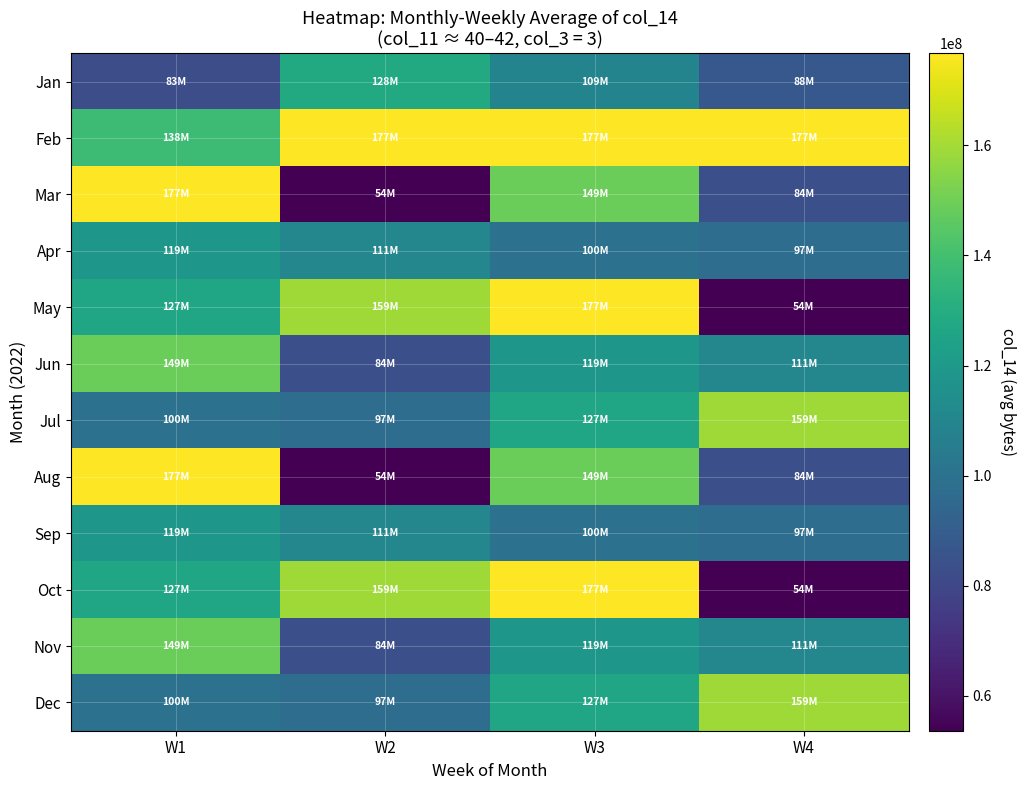

At which category is the sum across all series the highest?

W3